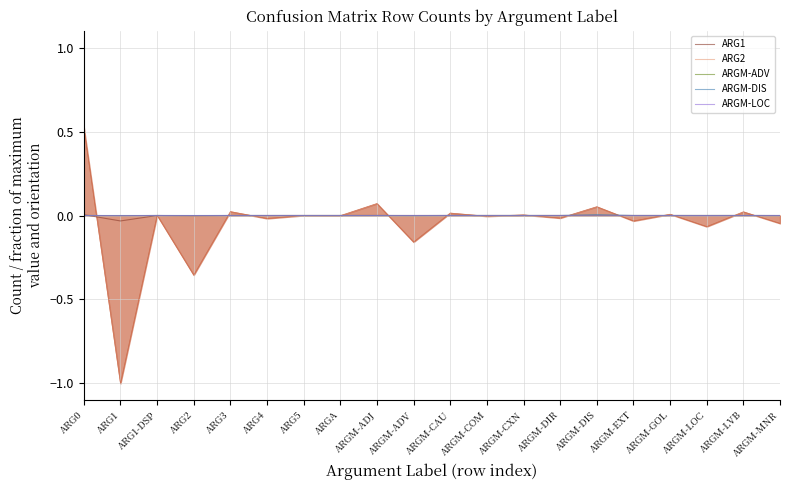

Is it true that ARGM-ADV equals -0.0 at ARGA?

True